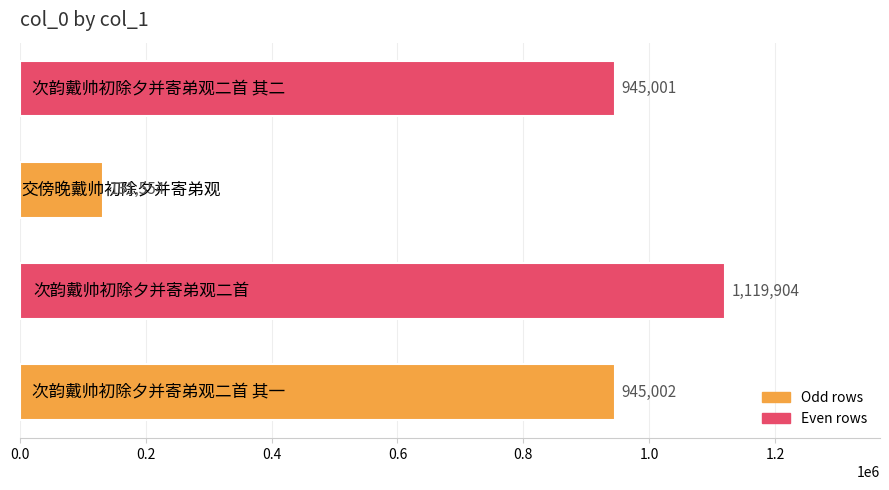

What is the smallest value displayed?

131554